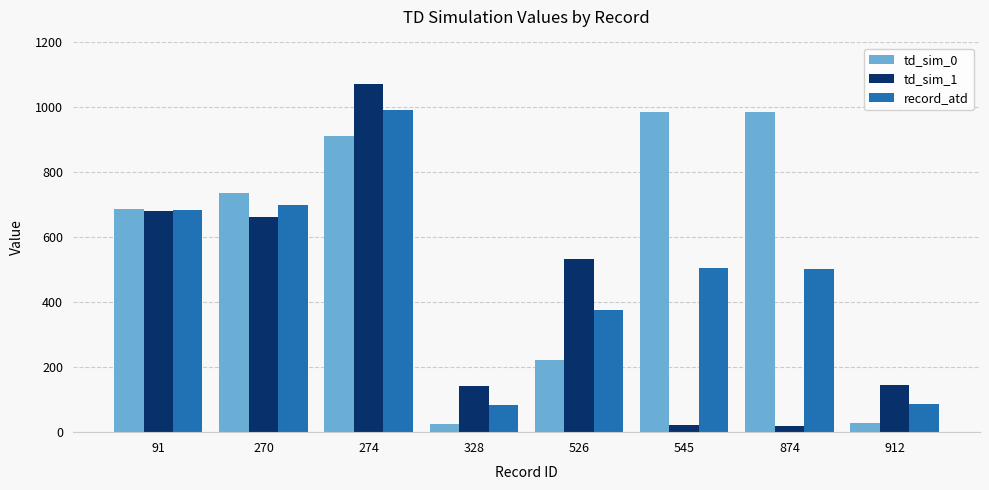

How many groups of bars are there?

8